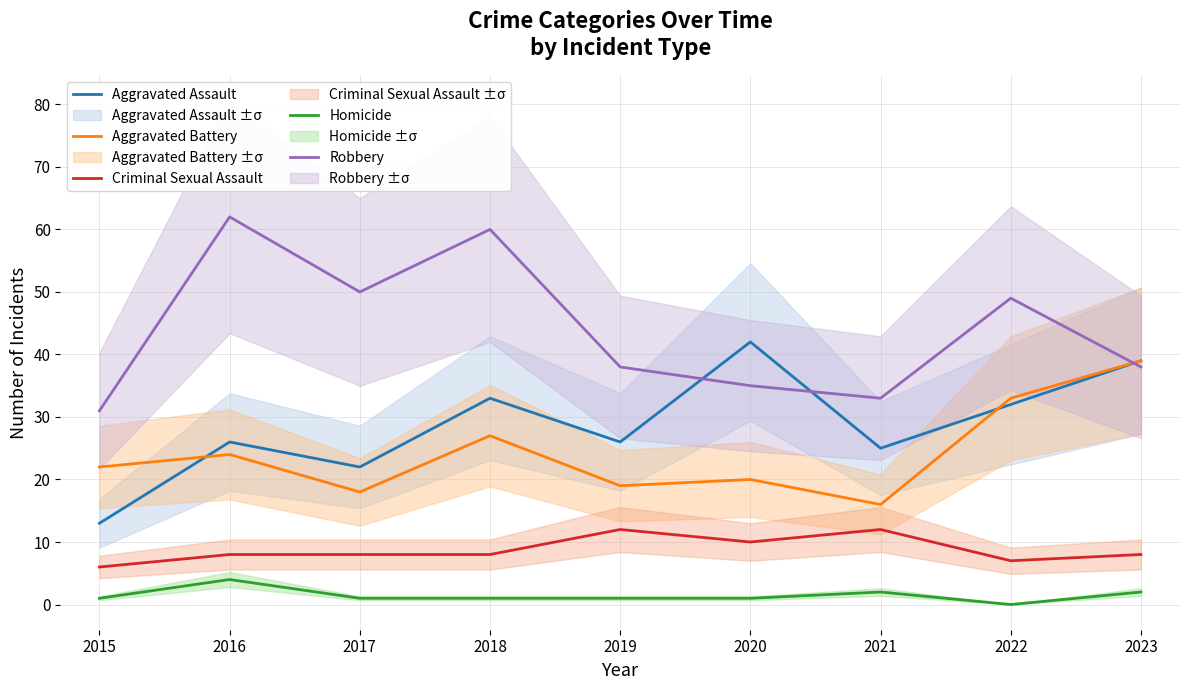

List the labels in order of Homicide value, largest first.

2016, 2021, 2023, 2015, 2017, 2018, 2019, 2020, 2022